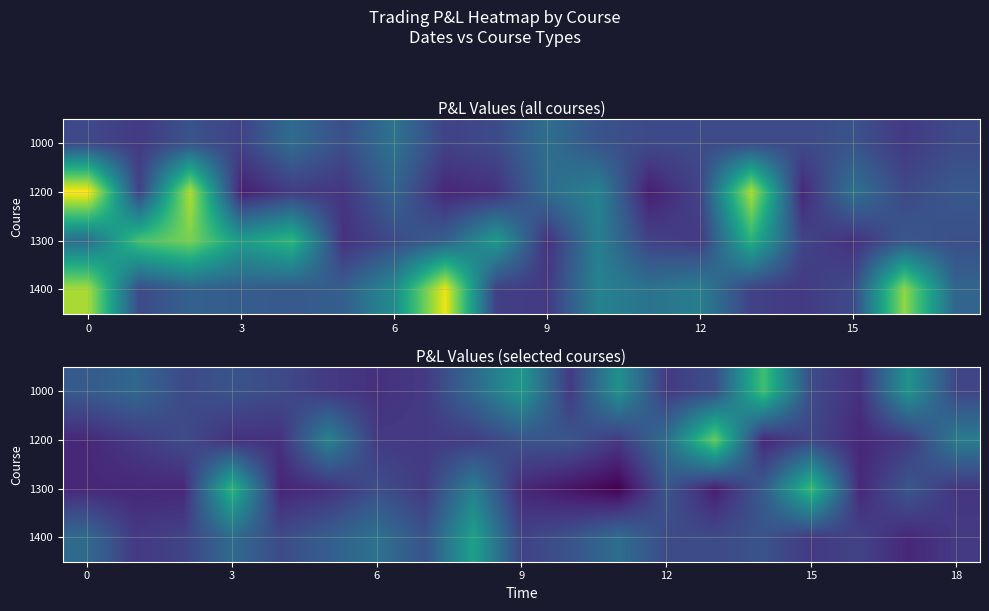

Count the number of categories in the chart.

19